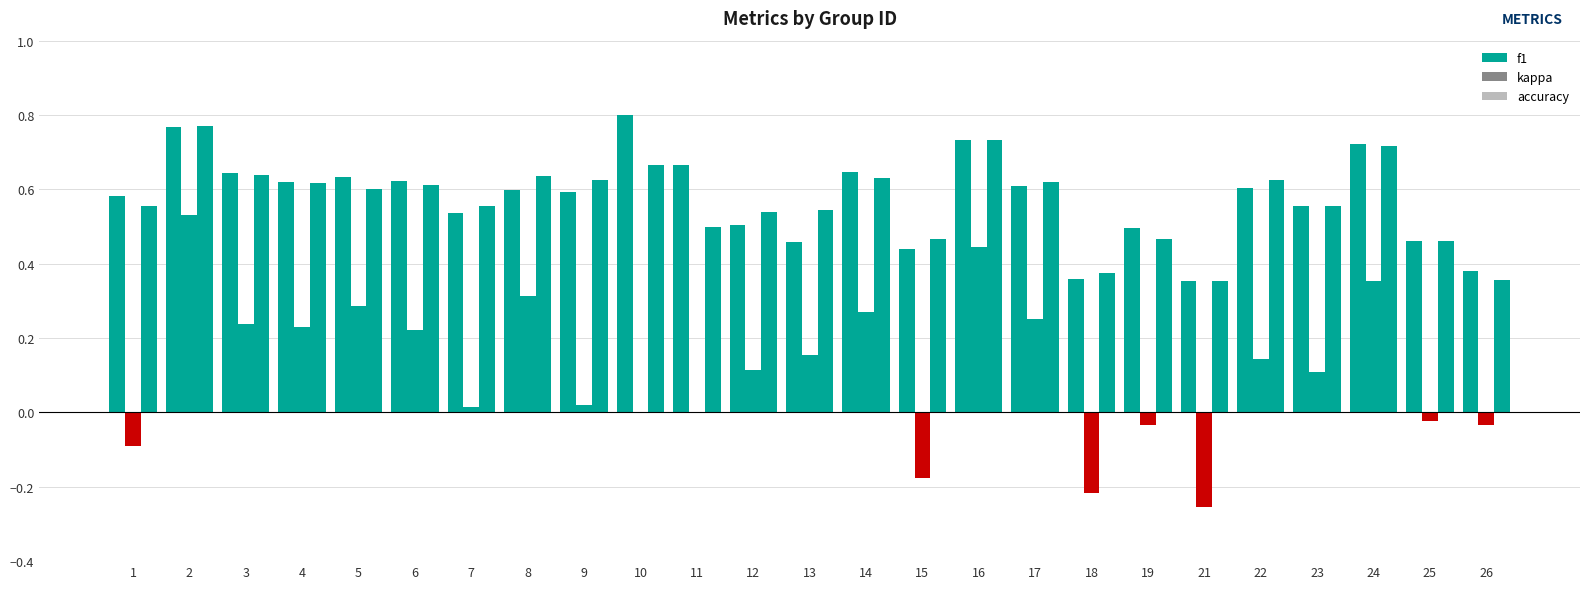

List the labels in order of accuracy value, smallest first.

21, 26, 18, 25, 15, 19, 11, 12, 13, 1, 7, 23, 5, 6, 4, 17, 9, 22, 14, 8, 3, 10, 24, 16, 2